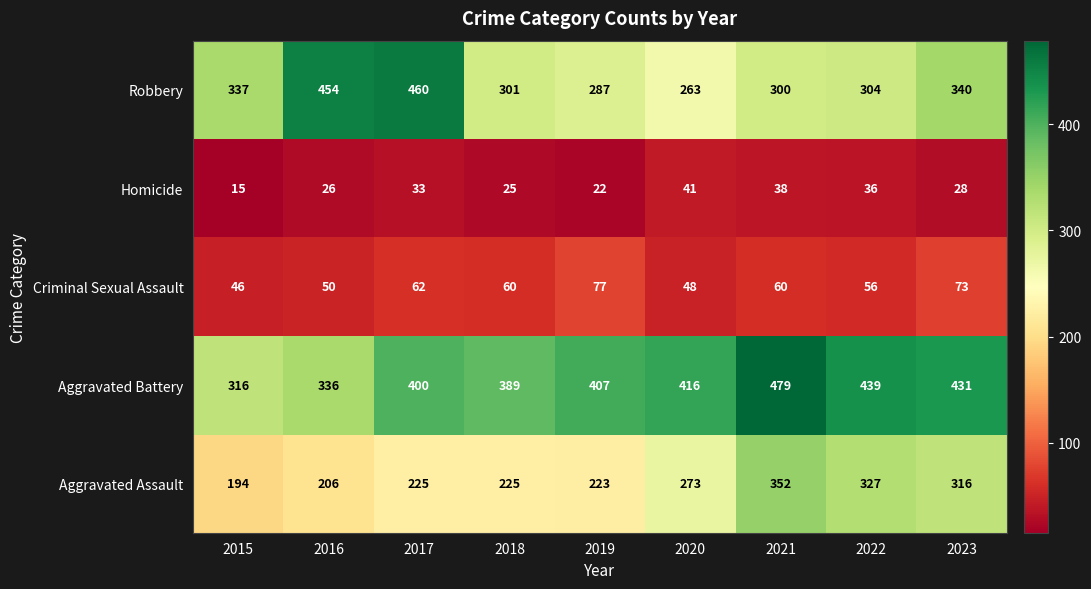

At how many categories does at least one series exceed 58?

9